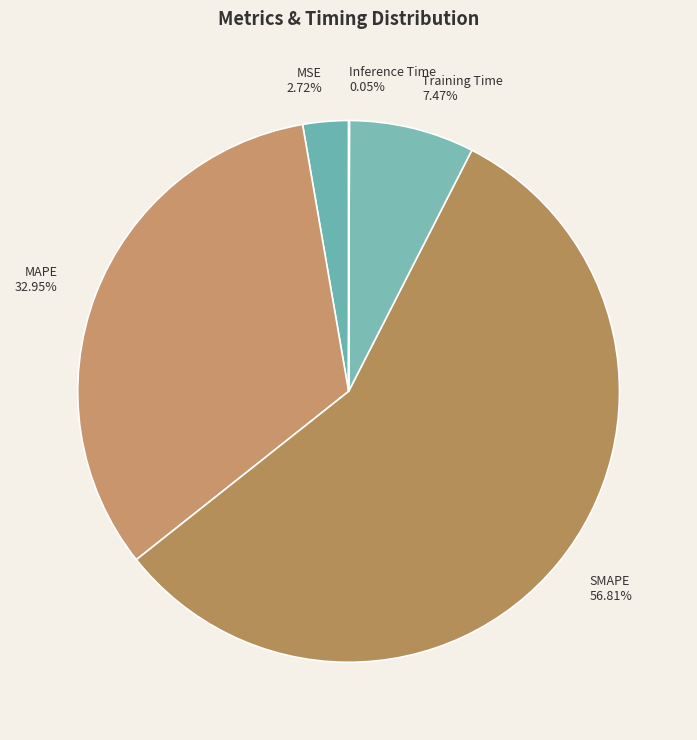

Is there any slice that represents more than half of the pie?

Yes